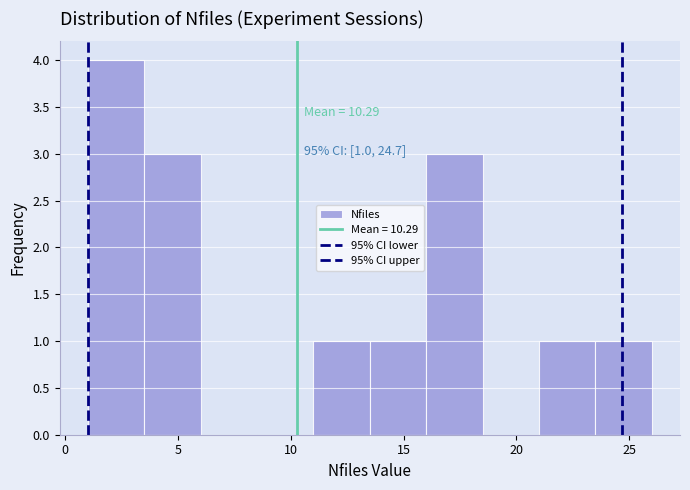

Which range on the x-axis has the tallest bar?

1.0 to 3.5